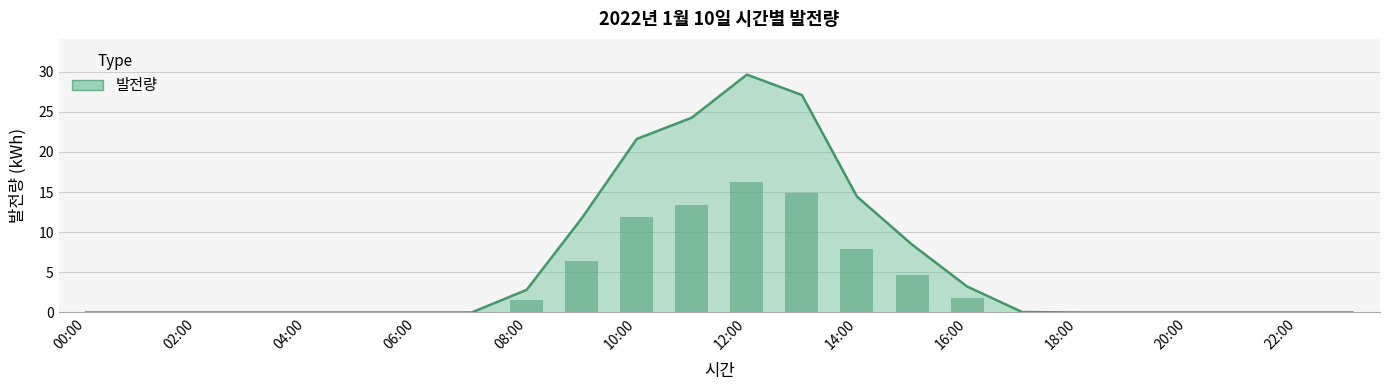

Which label corresponds to the smallest value in the chart?

00:00